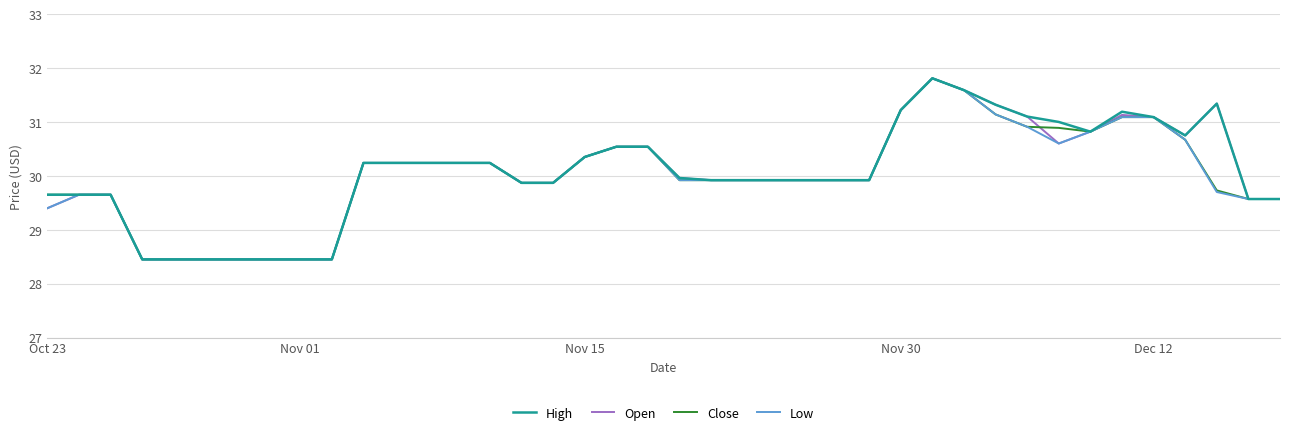

What is the maximum value for Close?

31.8